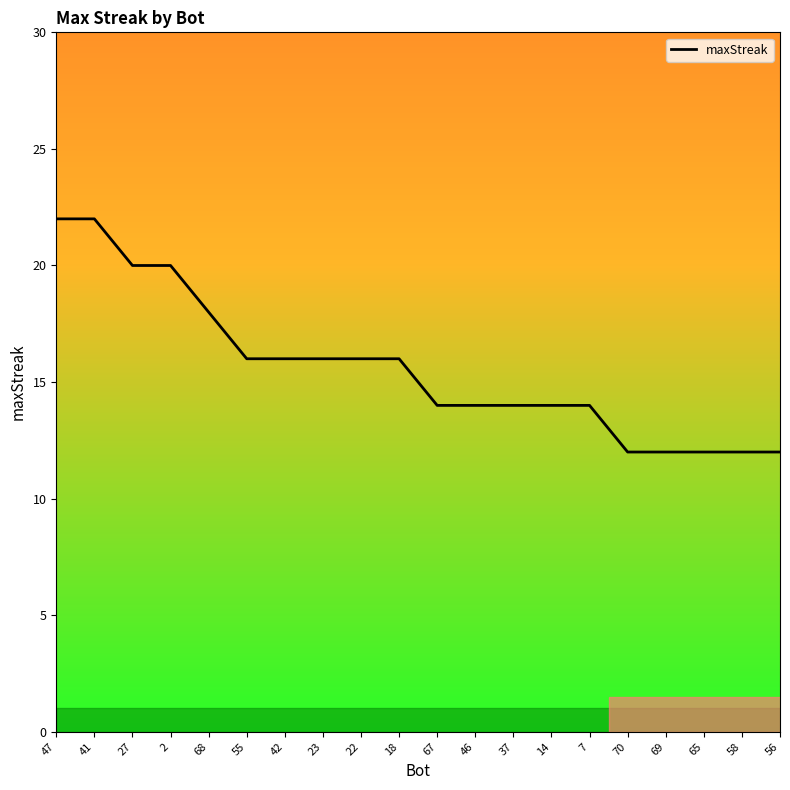

What is the difference between the second highest and second lowest values?

10